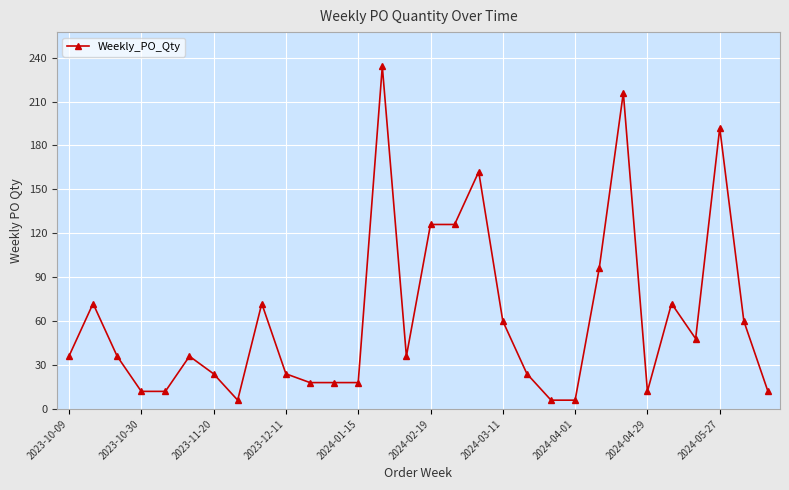

What is the minimum value shown in the chart?

6